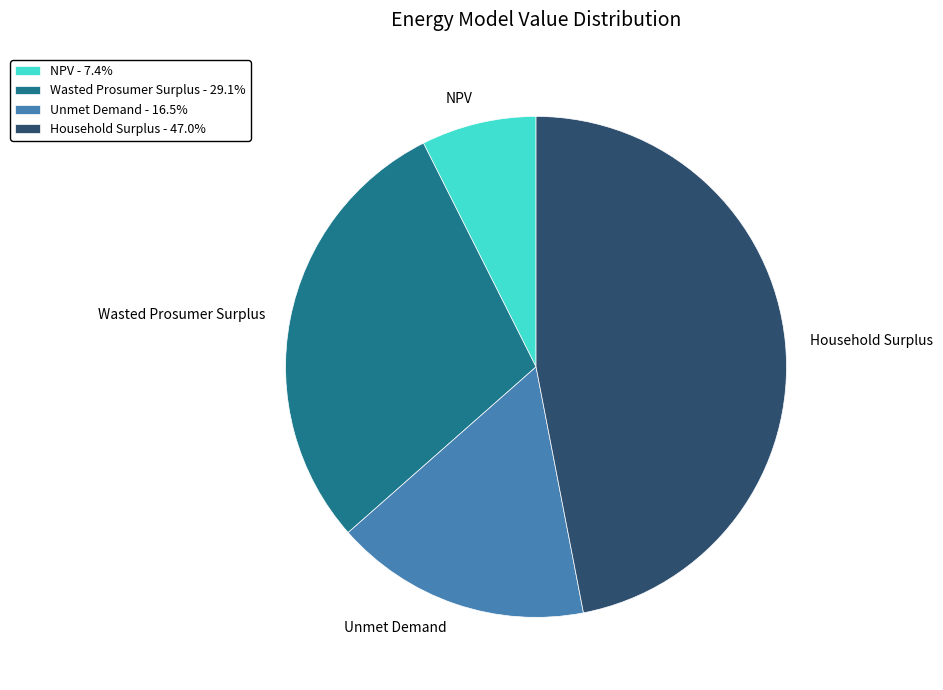

How many slices are in this pie chart?

4